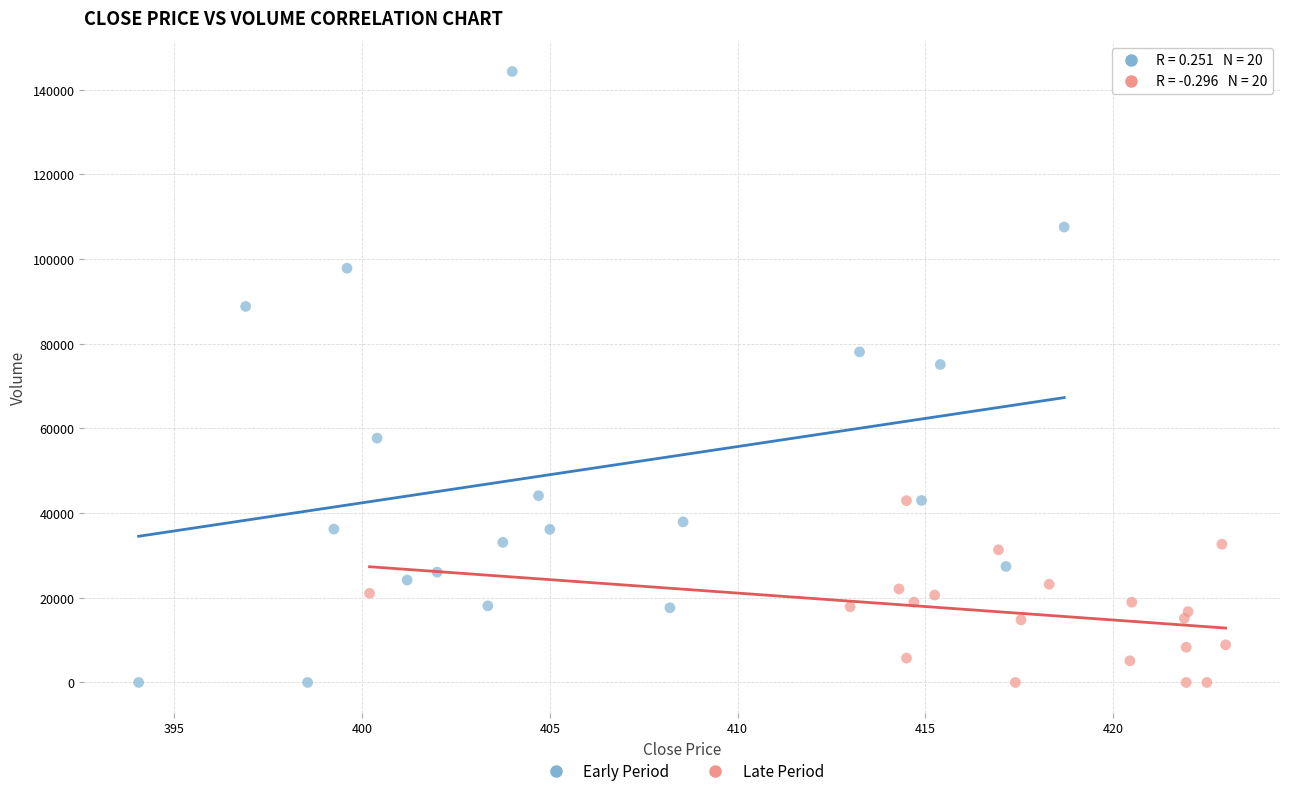

Which series reaches the maximum Y coordinate?

Early Period